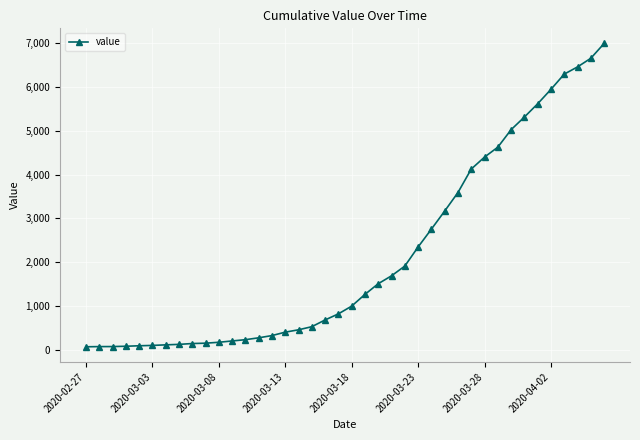

How many data points are less than 993?

20